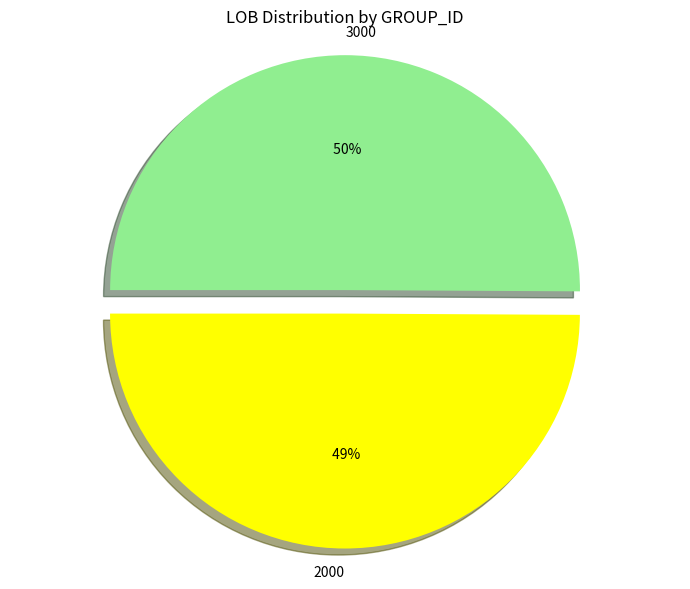

Is there any slice that represents more than half of the pie?

Yes